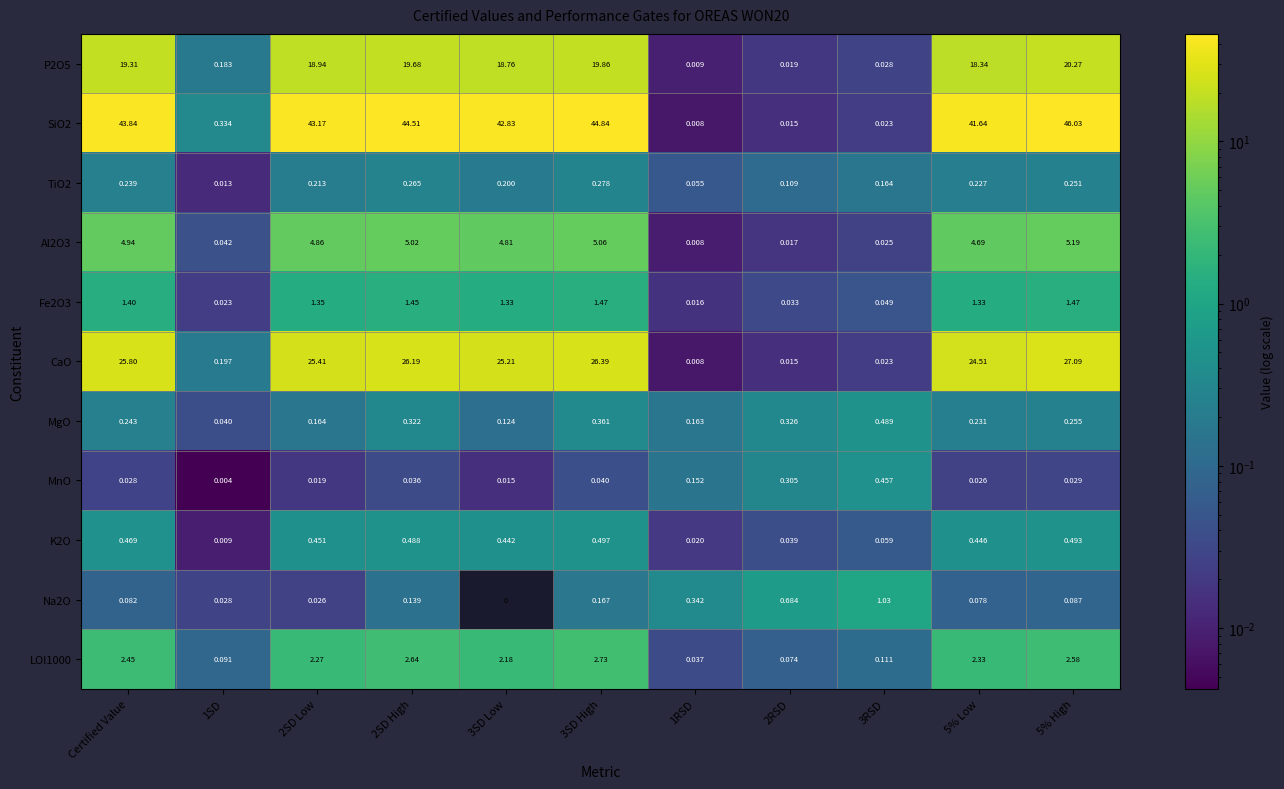

Which series has the largest range (max minus min)?

SiO2